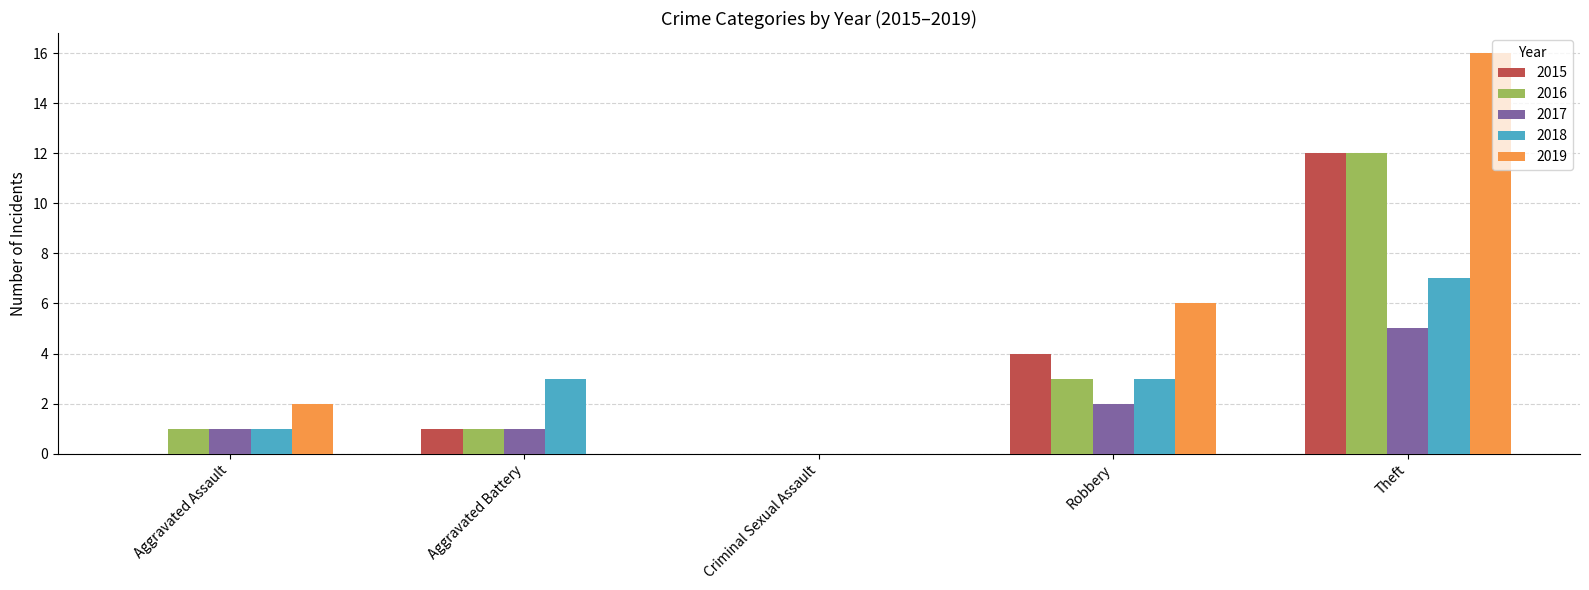

At which category is the sum across all series the highest?

Theft